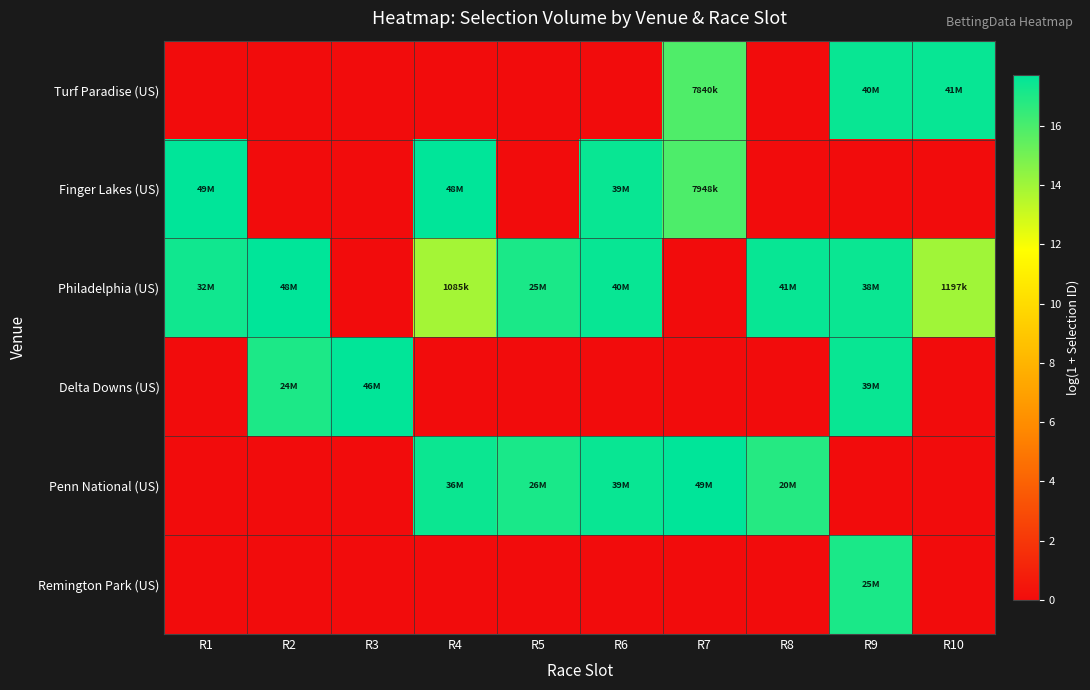

Reading right to left, what are all the values shown in this chart?

Turf Paradise (US): R10=17.5	R9=17.5	R8=0.0	R7=15.9	R6=0.0	R5=0.0	R4=0.0	R3=0.0	R2=0.0	R1=0.0
Finger Lakes (US): R10=0.0	R9=0.0	R8=0.0	R7=15.9	R6=17.5	R5=0.0	R4=17.7	R3=0.0	R2=0.0	R1=17.7
Philadelphia (US): R10=14.0	R9=17.5	R8=17.5	R7=0.0	R6=17.5	R5=17.1	R4=13.9	R3=0.0	R2=17.7	R1=17.3
Delta Downs (US): R10=0.0	R9=17.5	R8=0.0	R7=0.0	R6=0.0	R5=0.0	R4=0.0	R3=17.7	R2=17.0	R1=0.0
Penn National (US): R10=0.0	R9=0.0	R8=16.8	R7=17.7	R6=17.5	R5=17.1	R4=17.4	R3=0.0	R2=0.0	R1=0.0
Remington Park (US): R10=0.0	R9=17.1	R8=0.0	R7=0.0	R6=0.0	R5=0.0	R4=0.0	R3=0.0	R2=0.0	R1=0.0